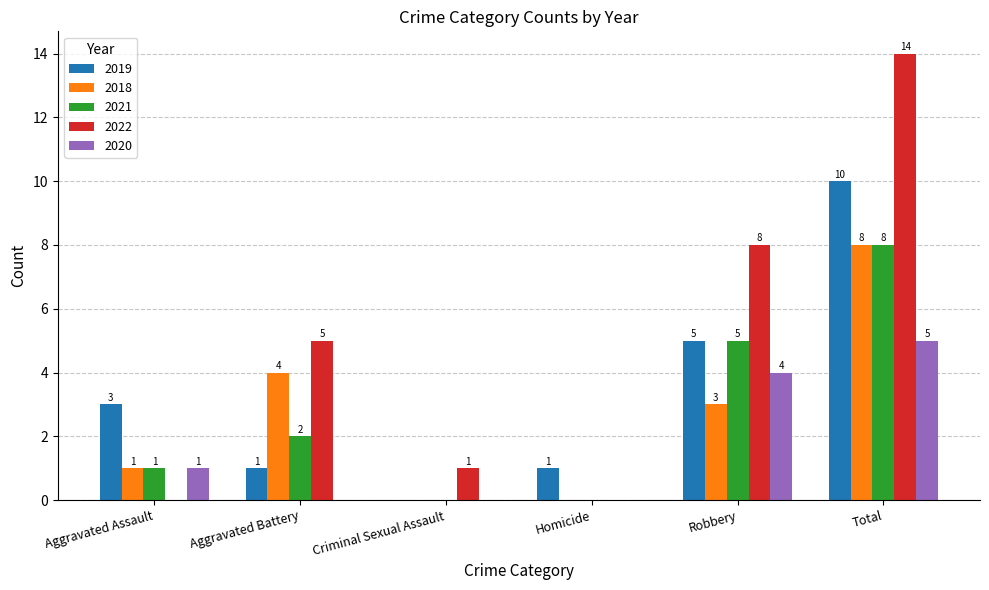

What is the average value of the 2022 series?

5